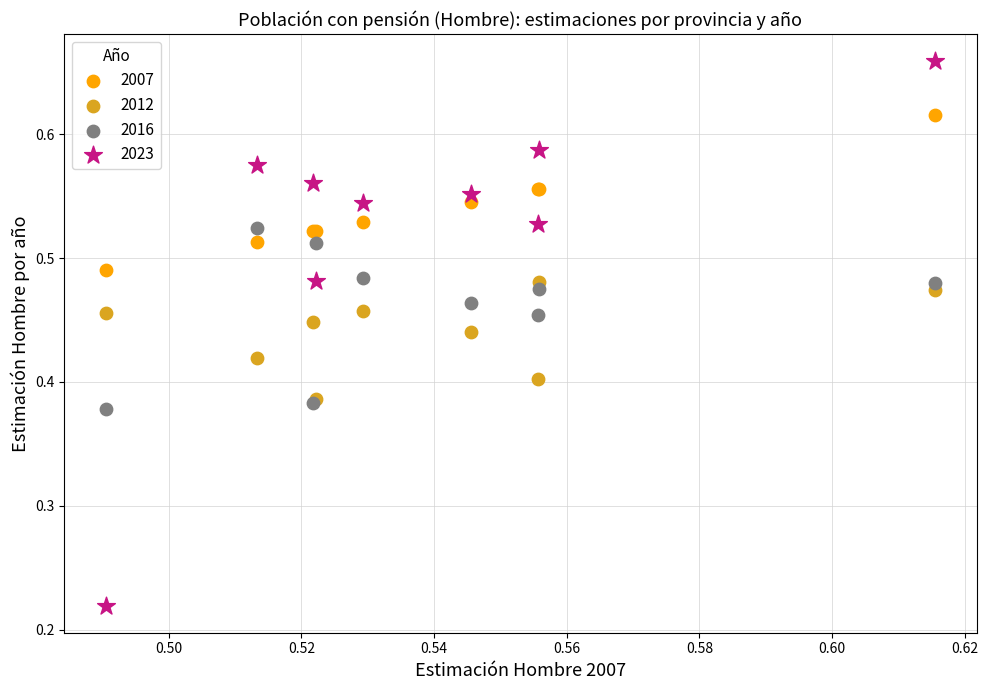

Which series contains the lowest Y value?

2023